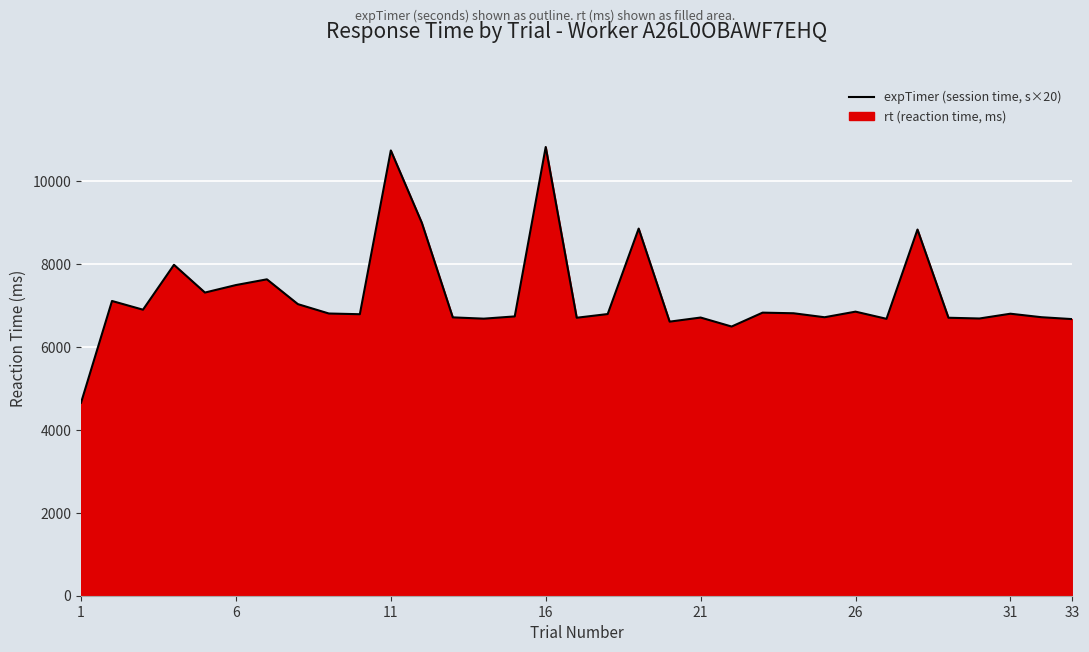

What is the minimum value shown in the chart?

4651